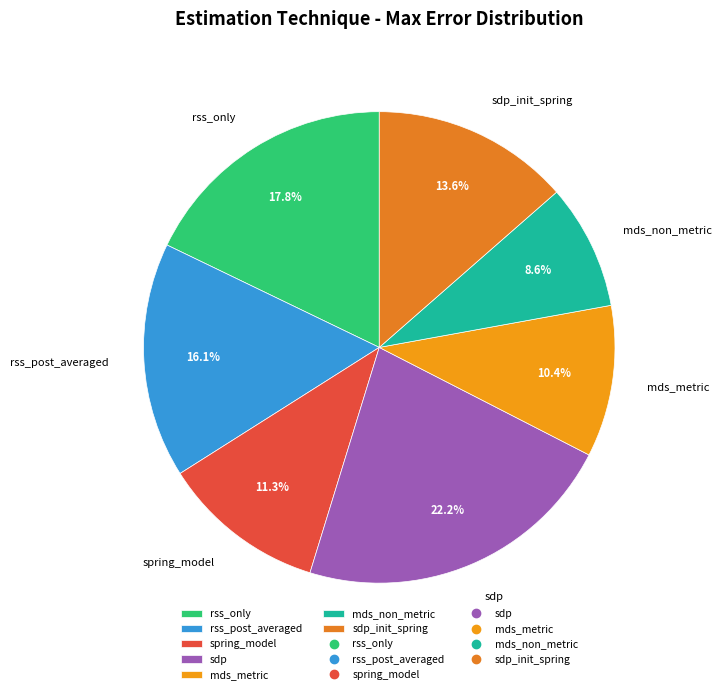

Which slice is the largest?

sdp